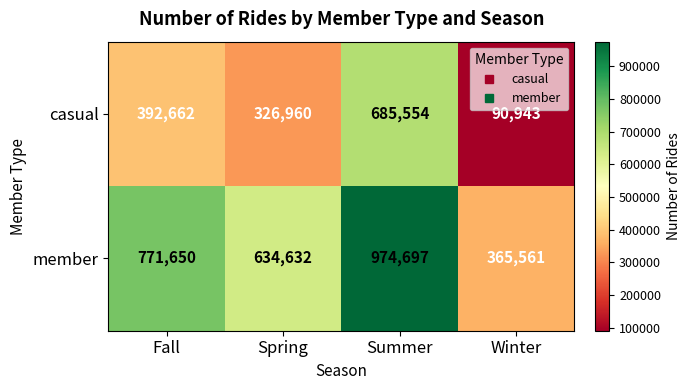

What is the minimum value shown in the chart?

90943